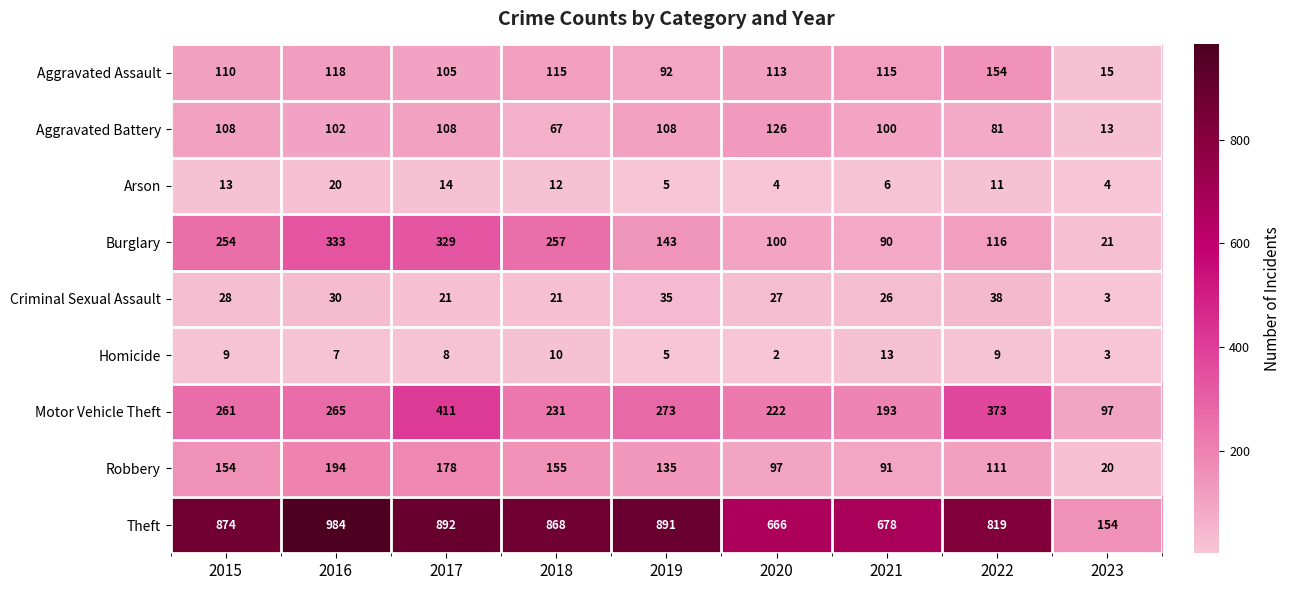

Which series has the widest spread of values?

Theft